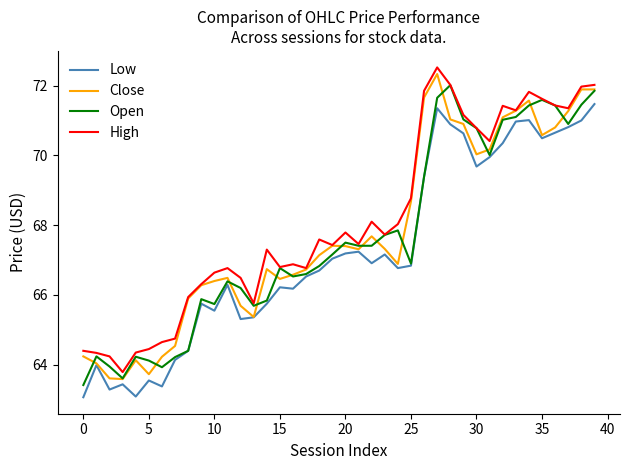

True or false: Low and High cross at least once.

False